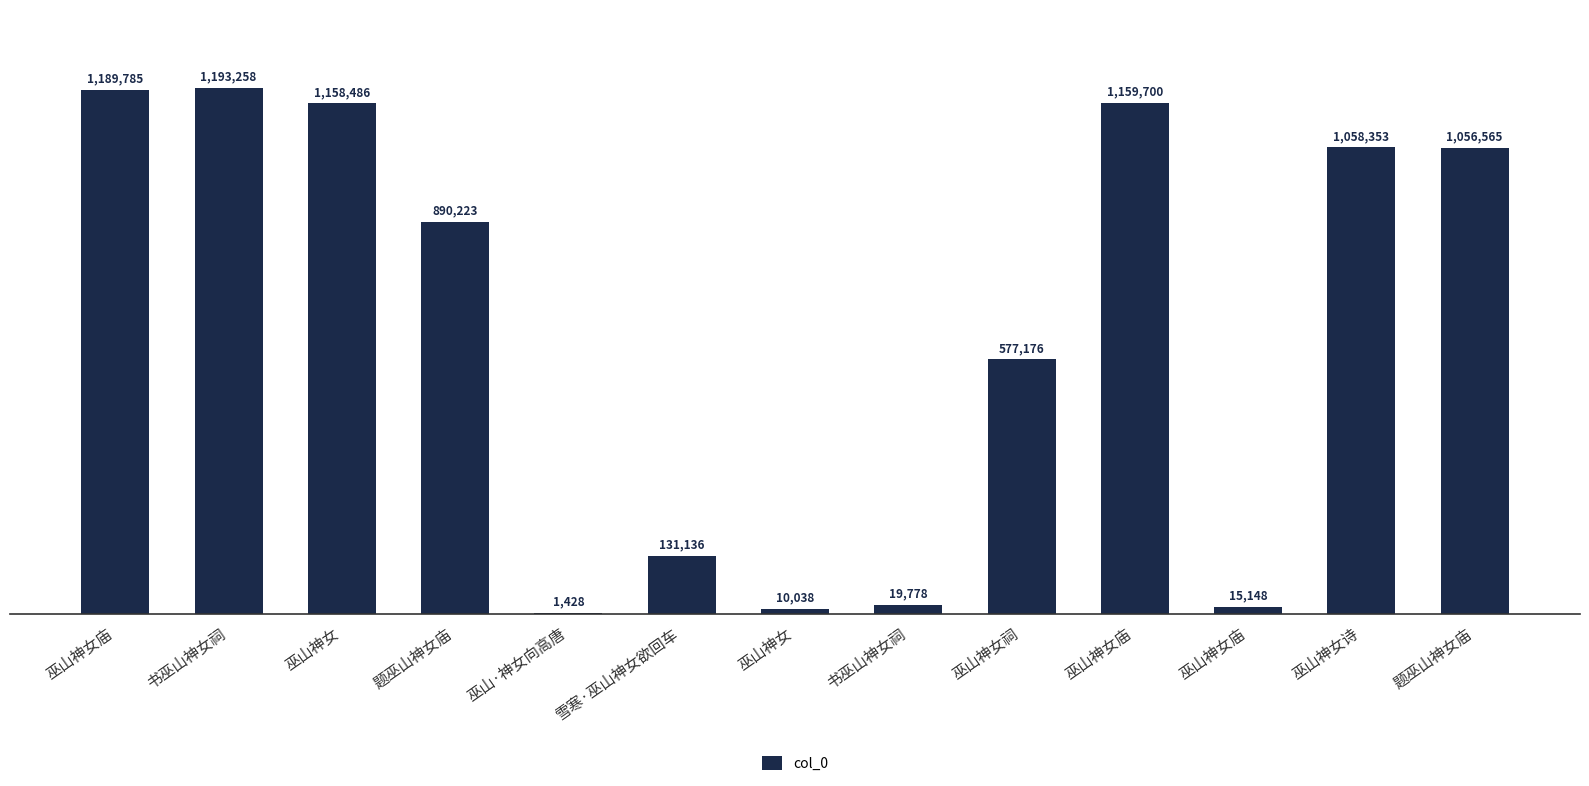

True or false: the data shows 1159700 at 巫山神女庙.

True